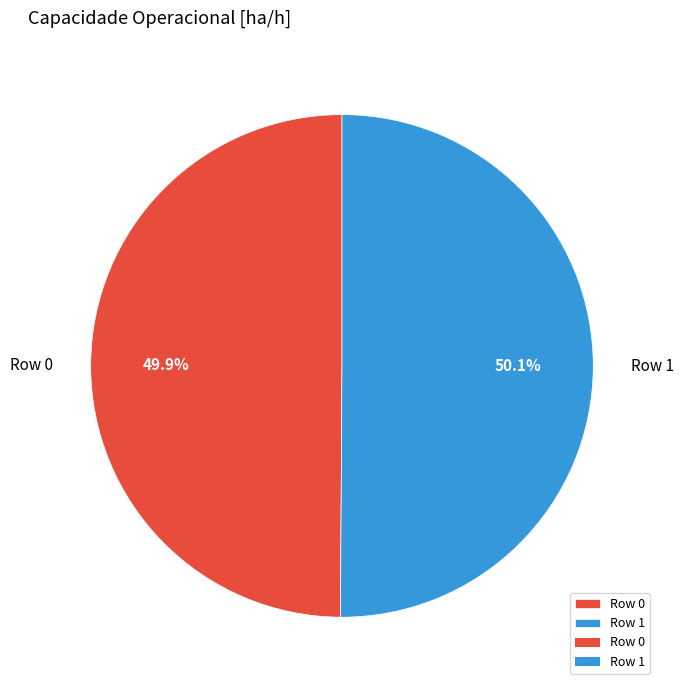

Count the number of slices in the pie.

2